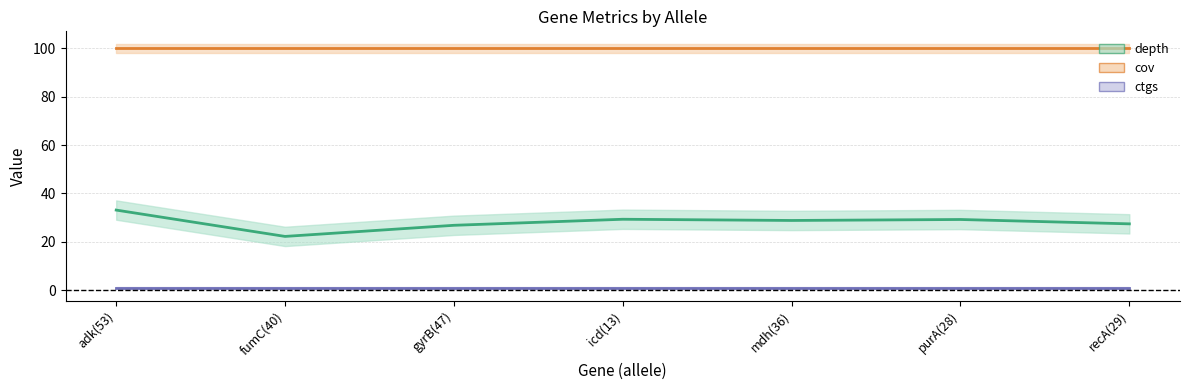

True or false: cov has a value of 158.2 at gyrB(47).

False